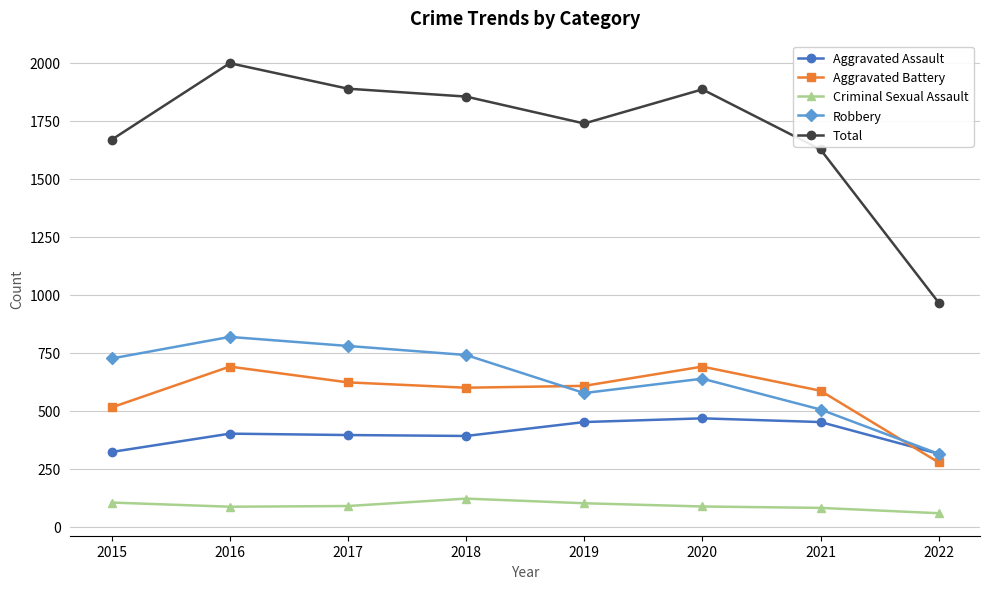

Which series has the largest total across all categories?

Total